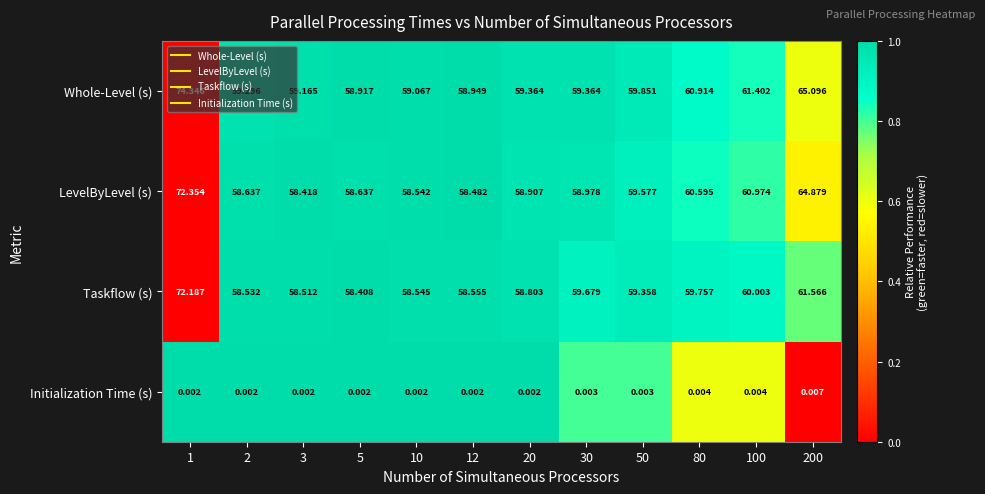

What is the total value across all series at 1?

218.9